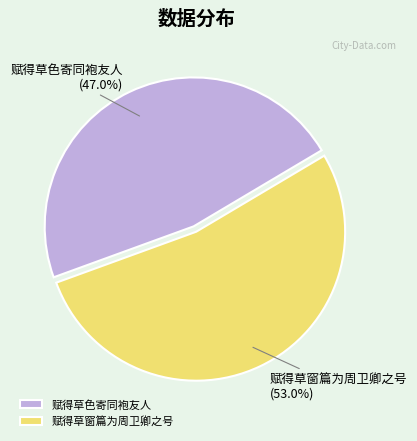

What is the largest slice in the pie chart?

赋得草窗篇为周卫卿之号